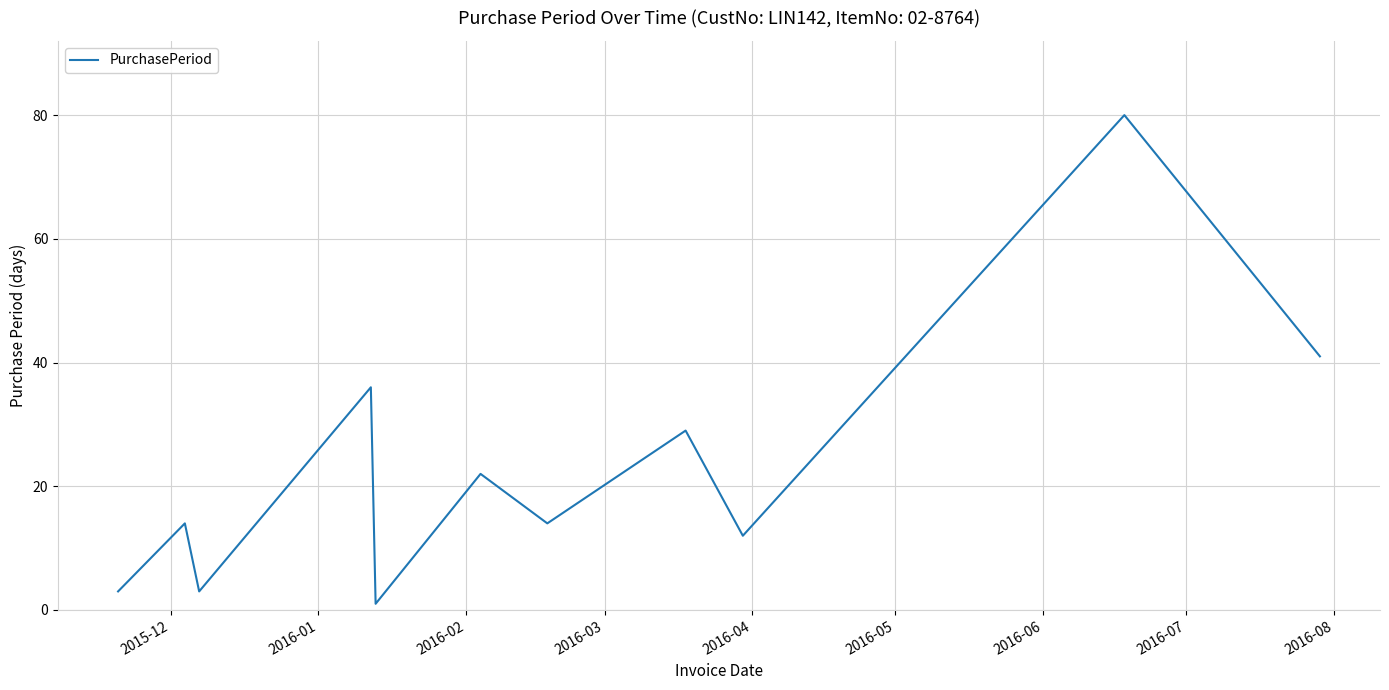

How many interior local valleys (lower than both neighbors) does the data have?

4